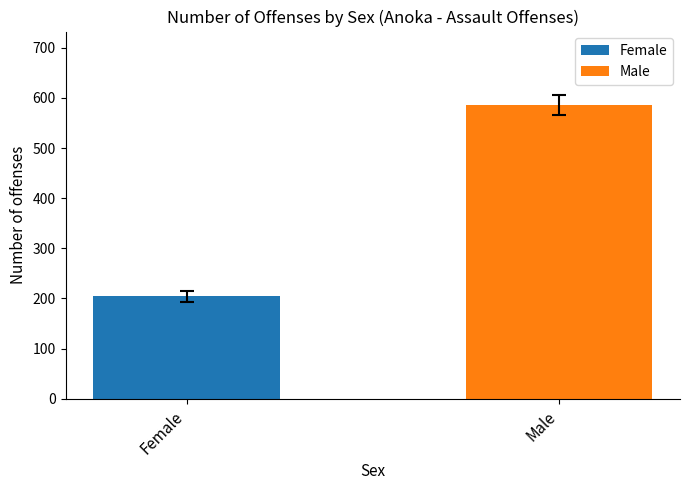

Read the value at Female.

204